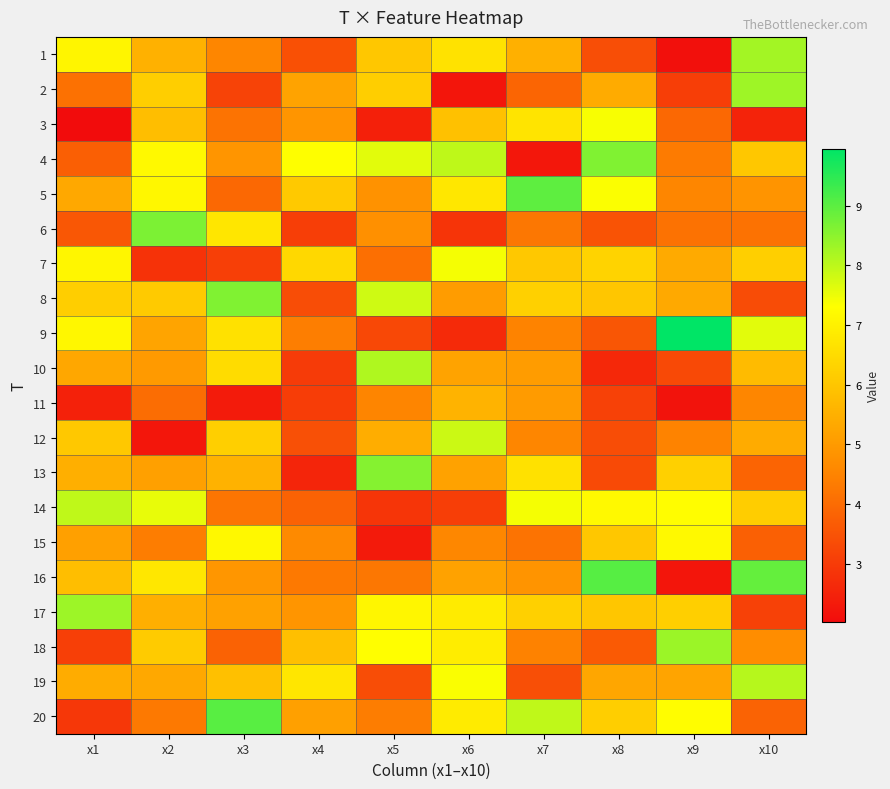

What is the minimum value shown in the chart?

2.0